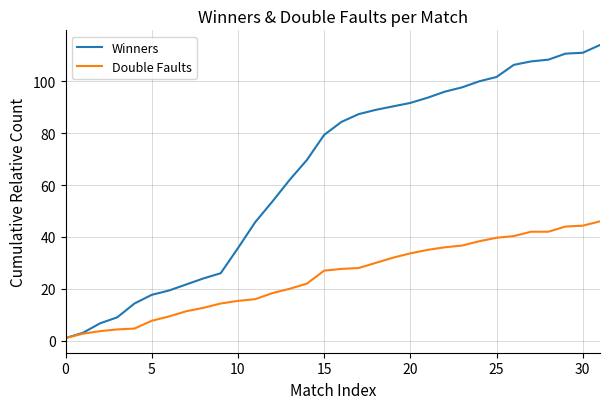

Which series has the largest total across all categories?

Winners